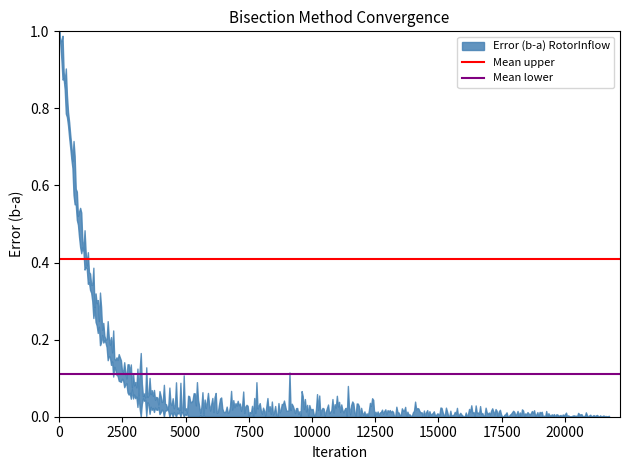

What is the value of the Mean upper point at the 2nd from the left?

0.4